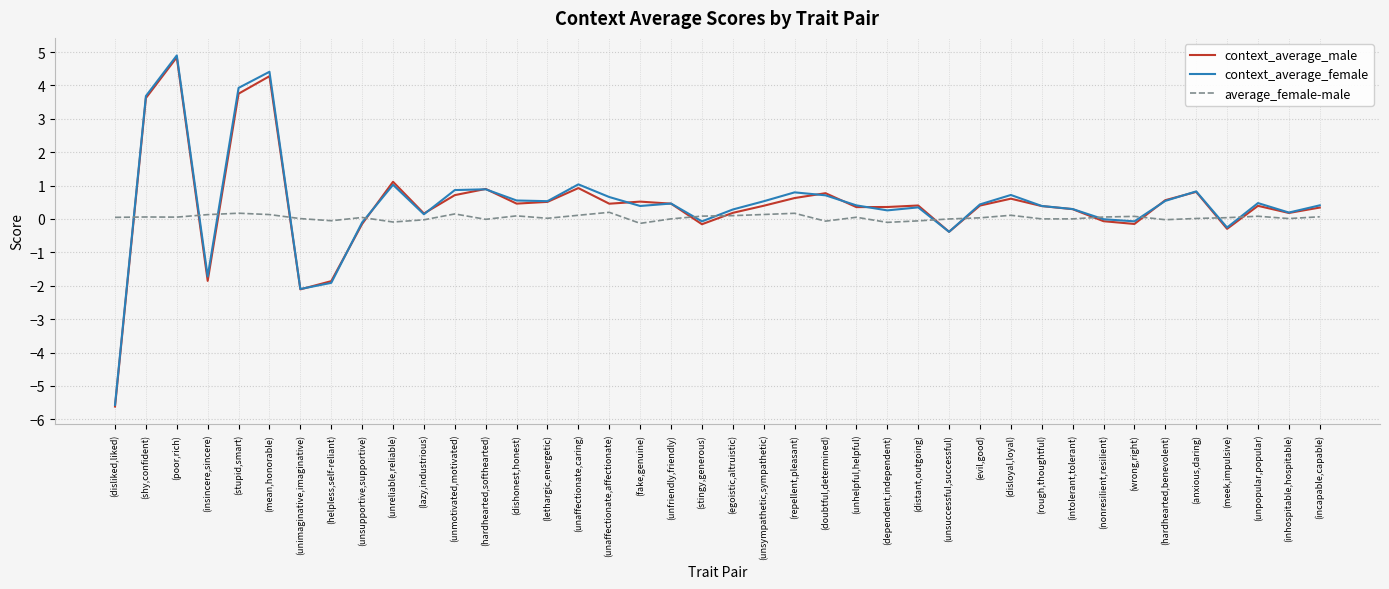

What is the sum of the context_average_male values at (unhelpful,helpful) and (disliked,liked)?

-5.3